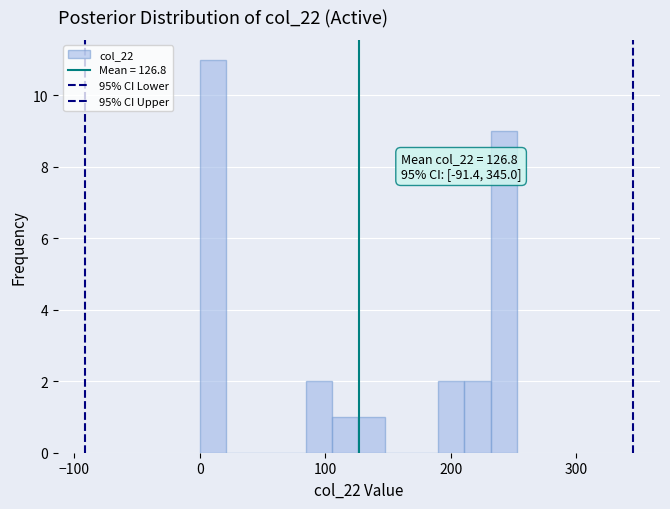

Read against the x-axis, roughly where is the centre of the tallest bar?

10